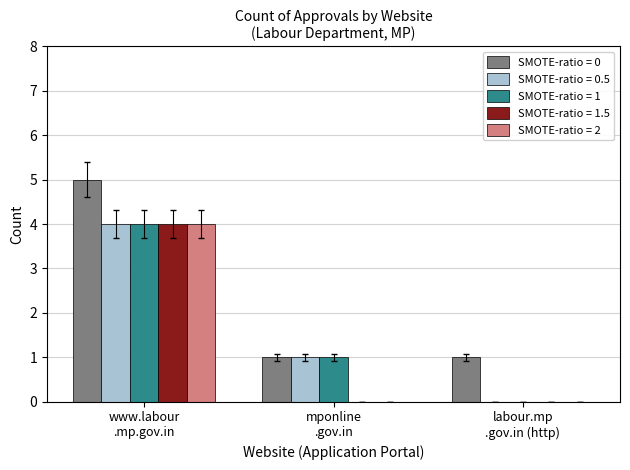

Which series has the largest total across all categories?

SMOTE-ratio = 0